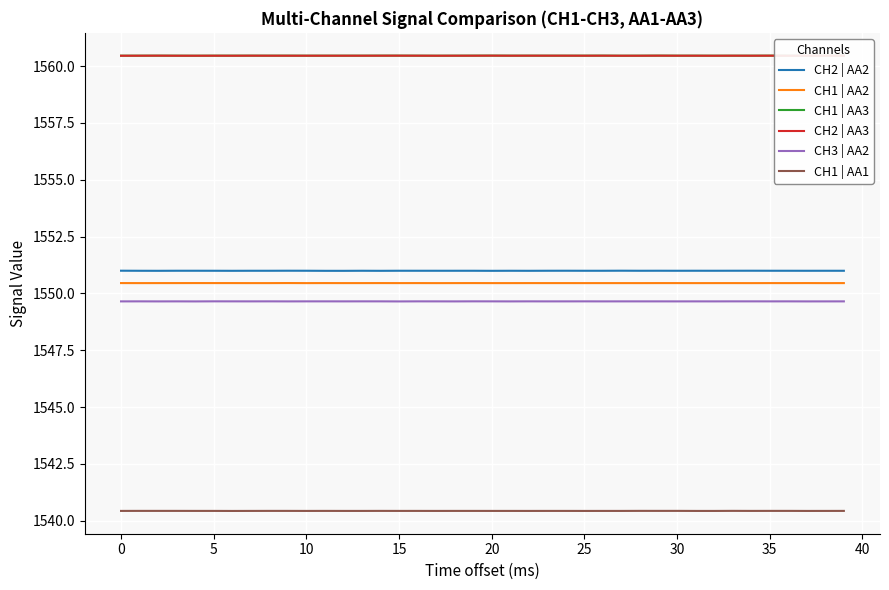

What is the maximum value for CH1 | AA2?

1550.5